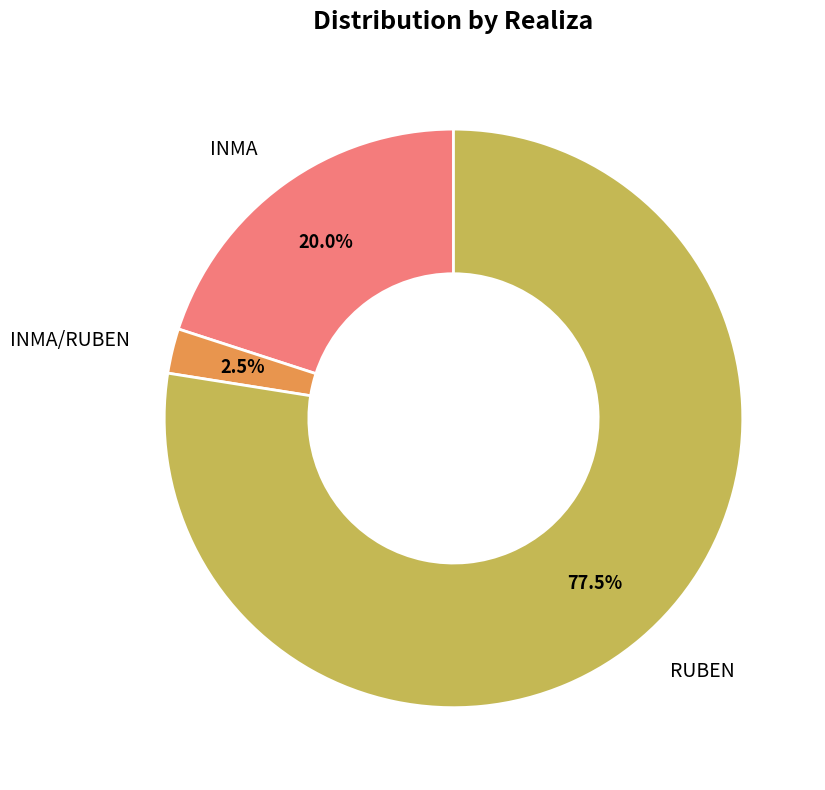

Does any single category account for the majority?

Yes